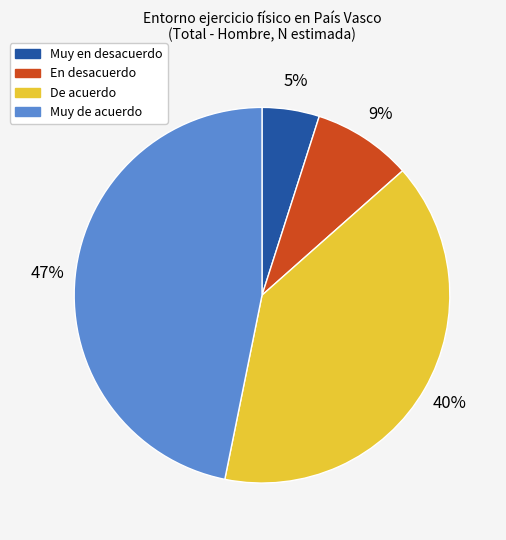

Is De acuerdo the majority of the pie?

No